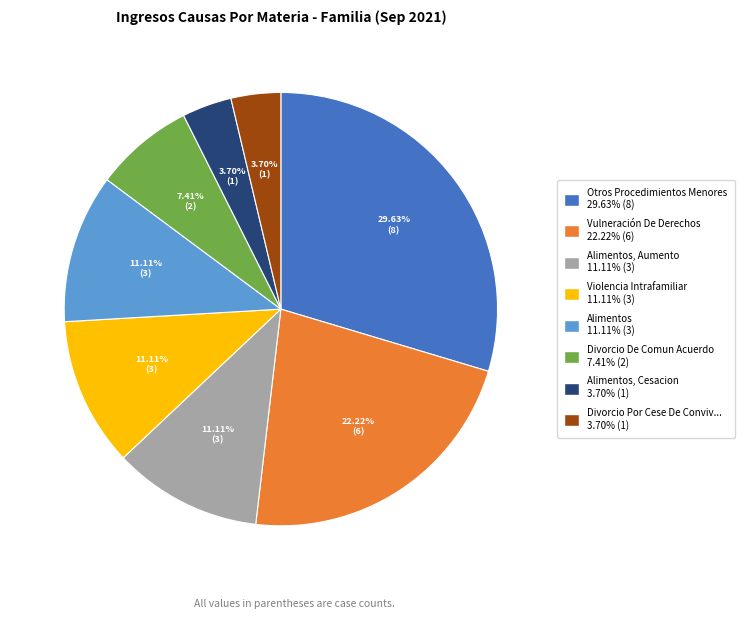

Does any single category account for the majority?

No